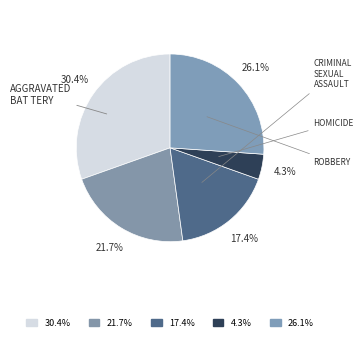

How many slices are in this pie chart?

5